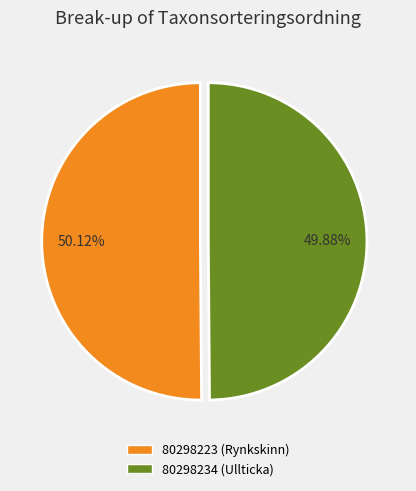

Approximately how many times larger is the value at 80298223 (Rynkskinn) compared to 80298234 (Ullticka)?

1.0